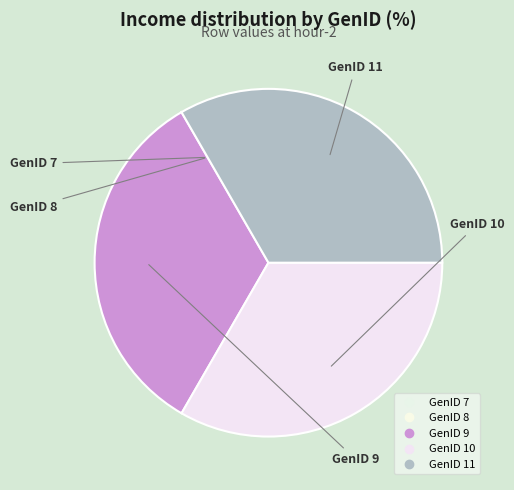

What is the total percentage of GenID 11 and GenID 7?

33.3%